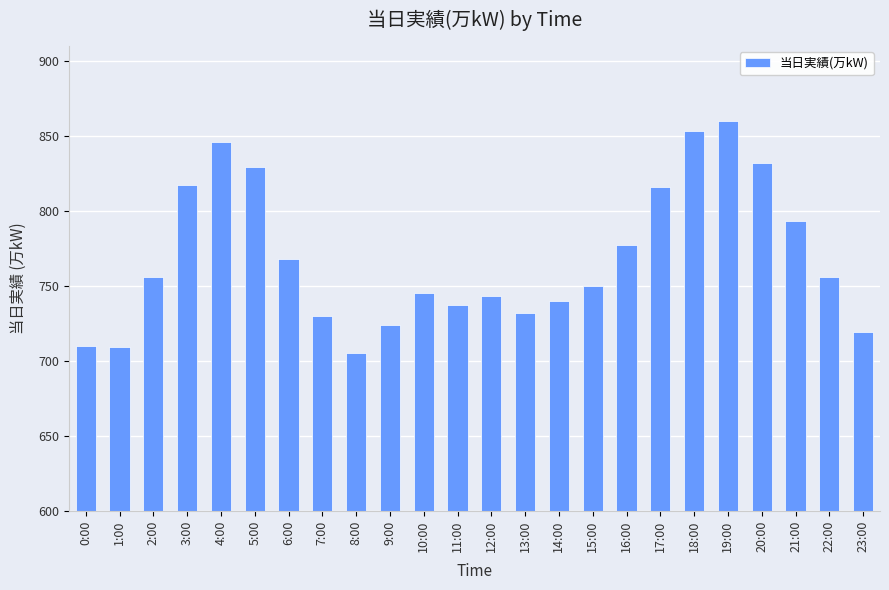

Is it true that the value at 19:00 is 278?

False